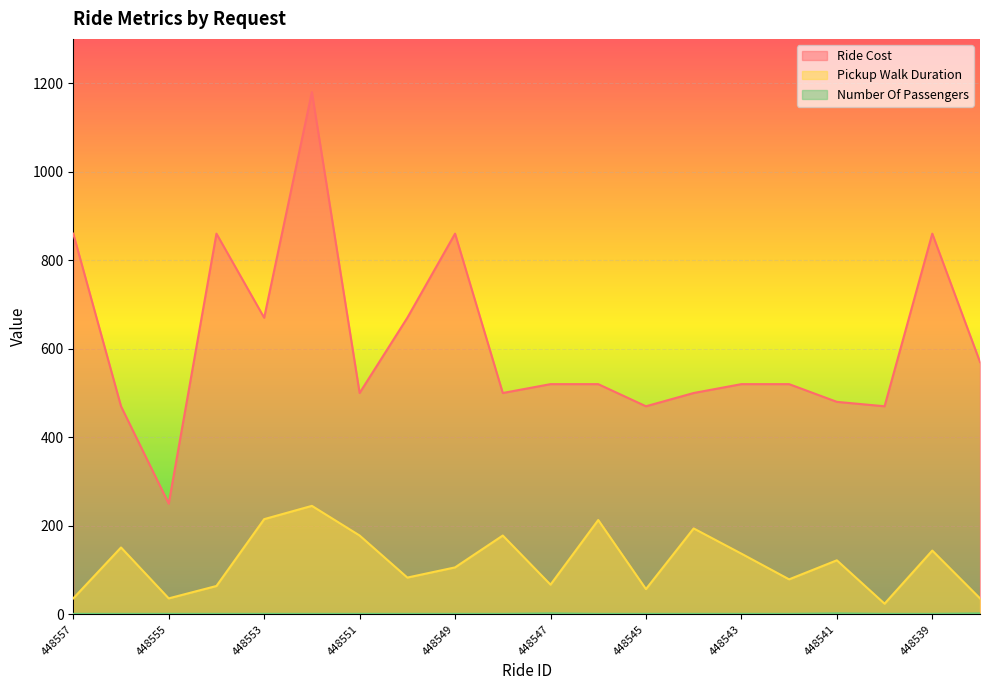

True or false: Number Of Passengers and Pickup Walk Duration intersect in this chart.

False